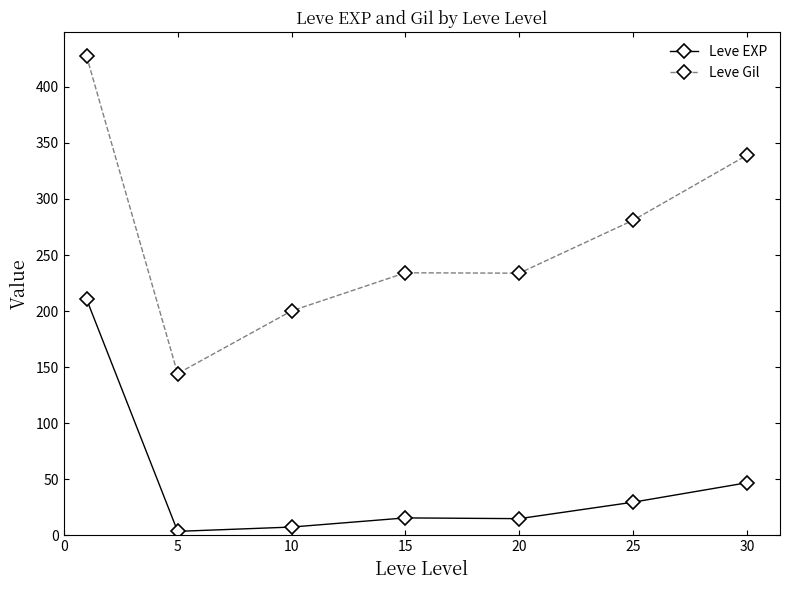

Rank the series by their average value, from highest to lowest.

Leve Gil, Leve EXP